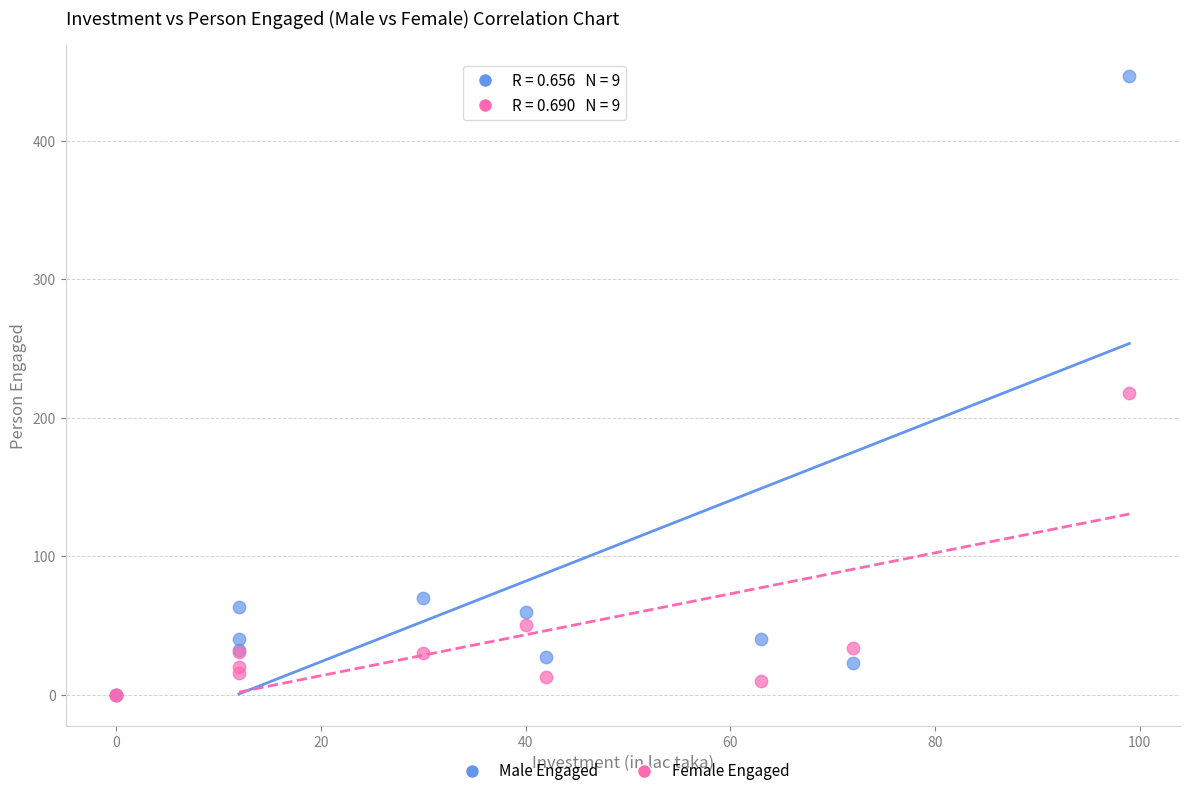

Across all series, what Y value is closest to 223?

218